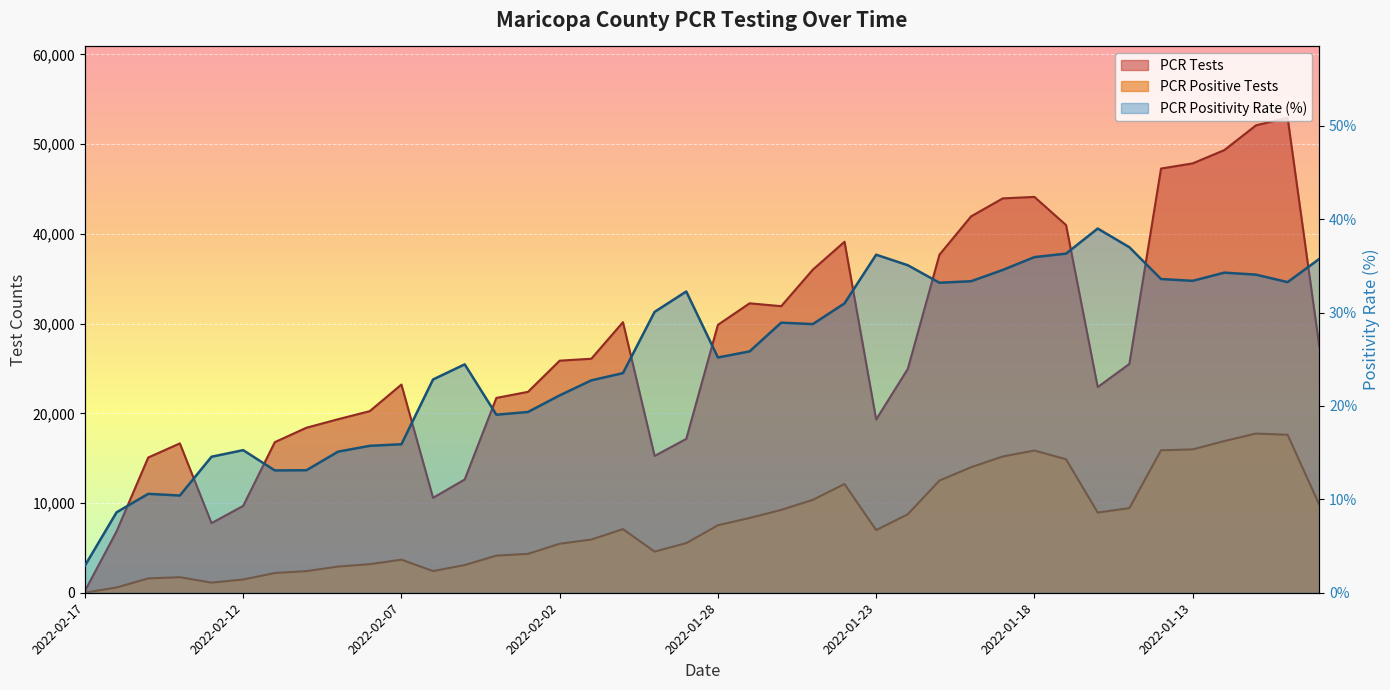

True or false: PCR Positive Tests and PCR Tests cross at least once.

False